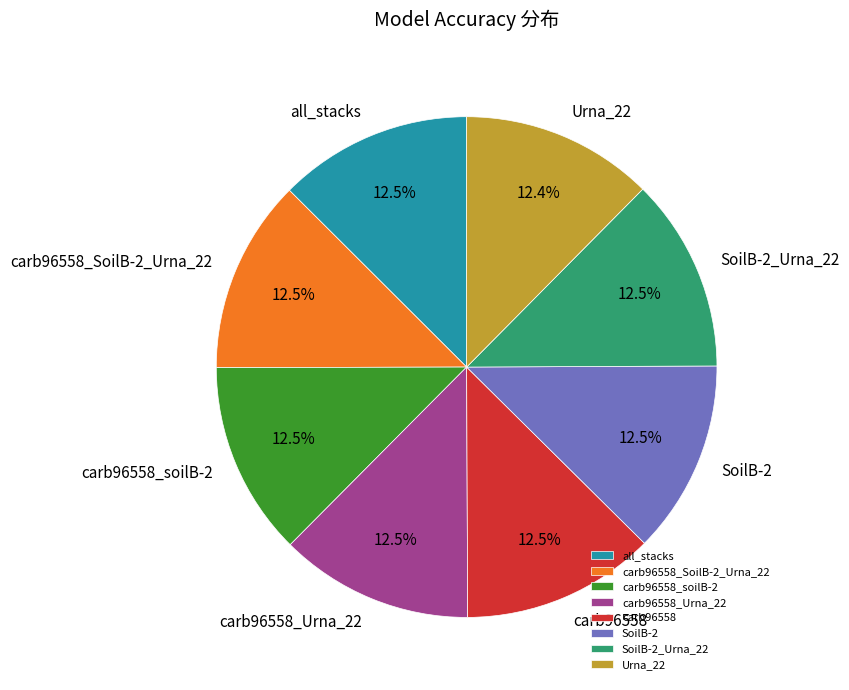

Does Urna_22 represent more than half of the total?

No